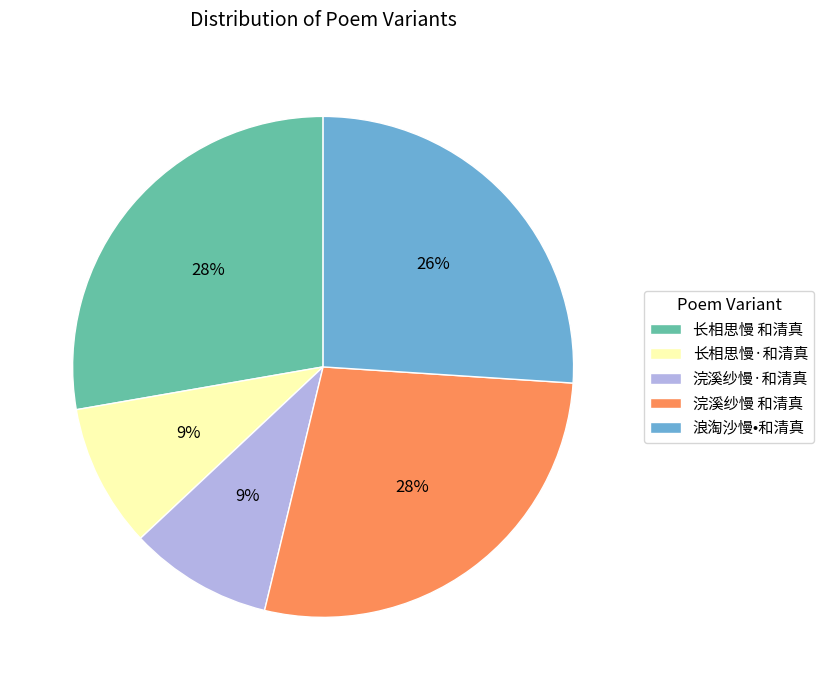

Count the number of slices in the pie.

5